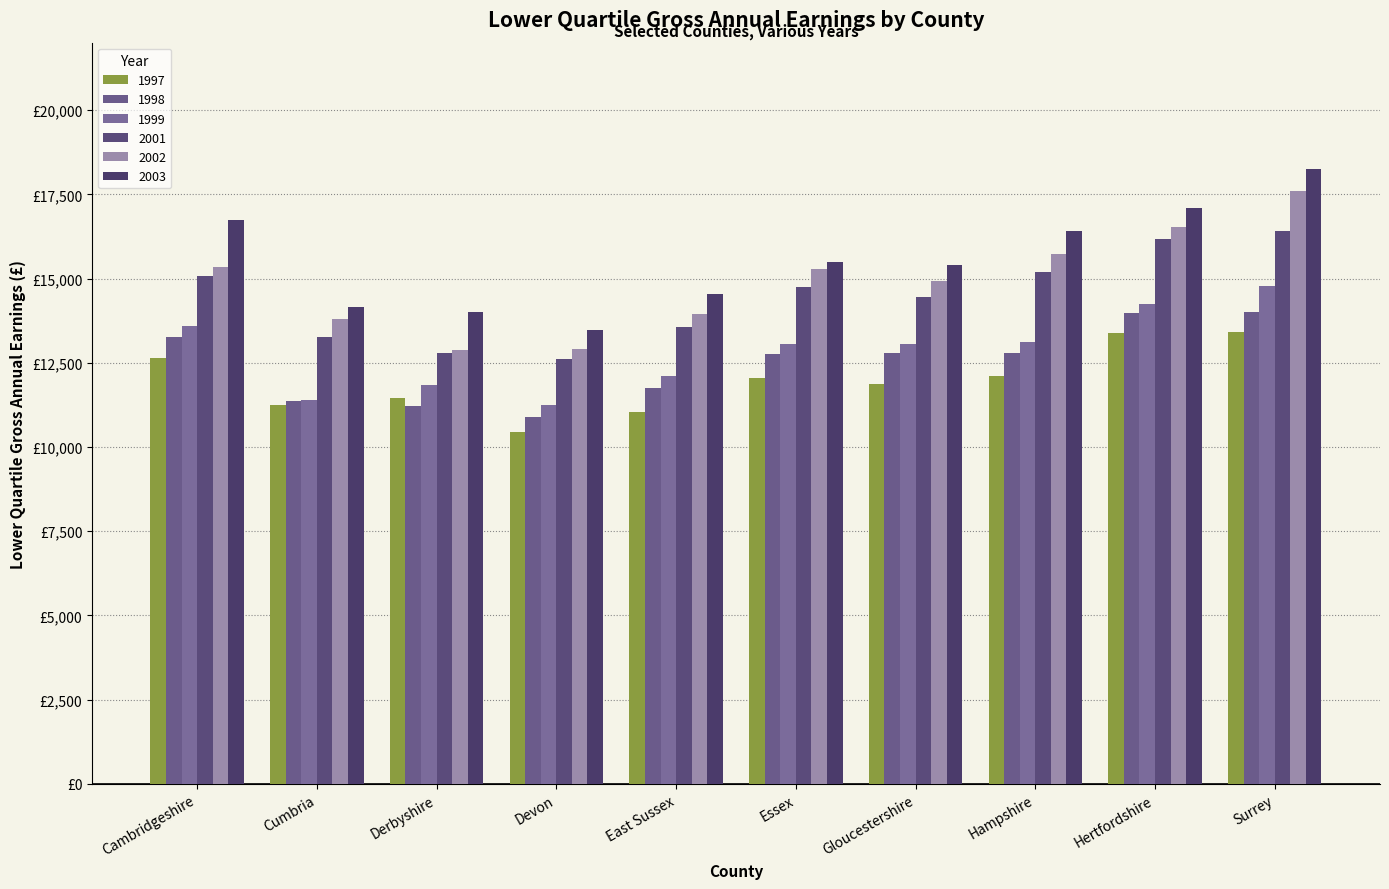

Reading left to right, extract all data points from this chart.

1997: 12637	11244	11448	10456	11051	12058	11881	12121	13389	13410
1998: 13253	11354	11208	10900	11756	12773	12789	12794	13978	14020
1999: 13593	11405	11847	11241	12106	13065	13062	13105	14230	14783
2001: 15090	13254	12781	12598	13575	14735	14451	15206	16179	16397
2002: 15333	13801	12892	12914	13957	15295	14941	15739	16519	17612
2003: 16736	14169	14009	13474	14549	15498	15405	16423	17100	18249